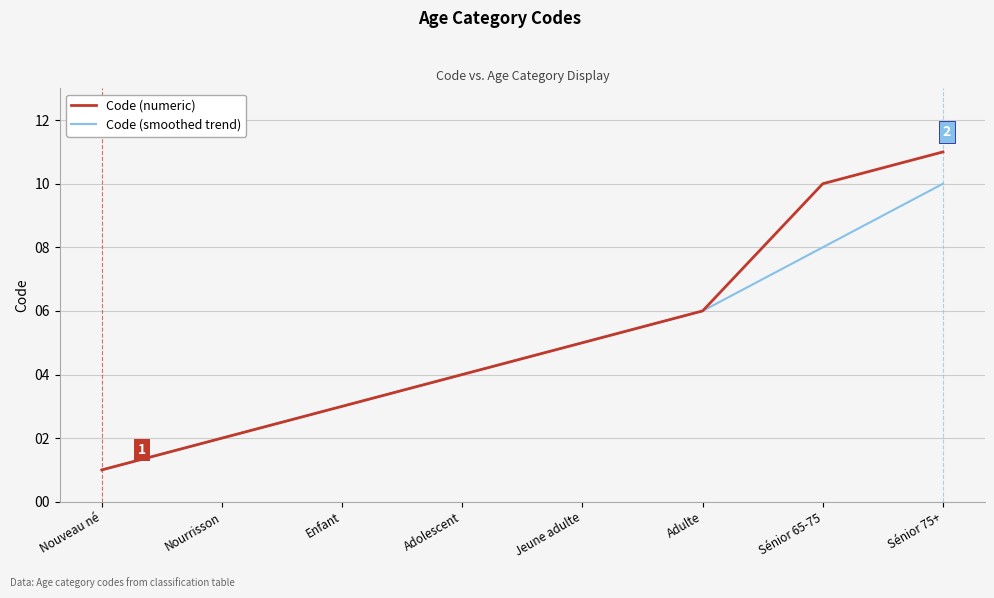

Rank the series by their maximum value, from lowest to highest.

Code (smoothed trend), Code (numeric)